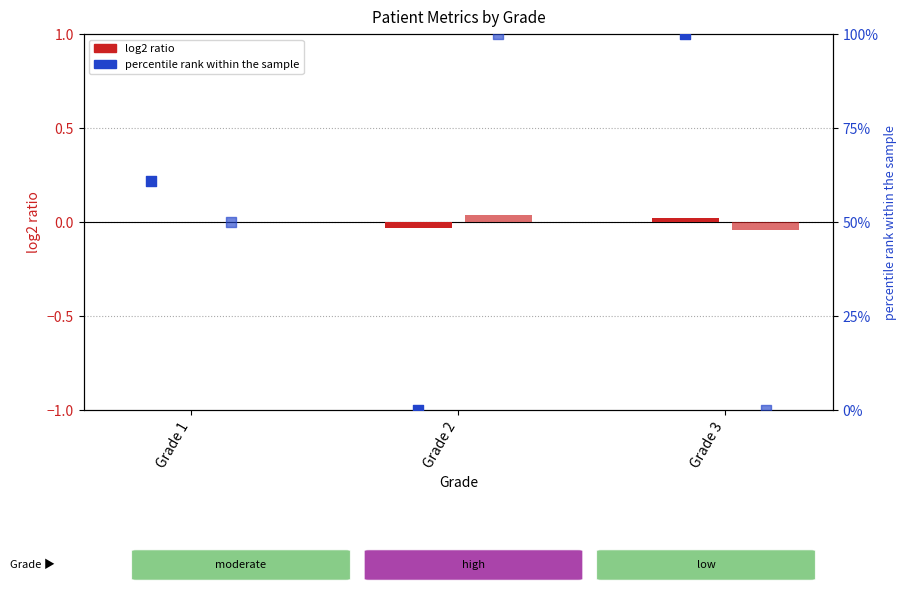

Which series contains the highest Y value?

Age pct rank